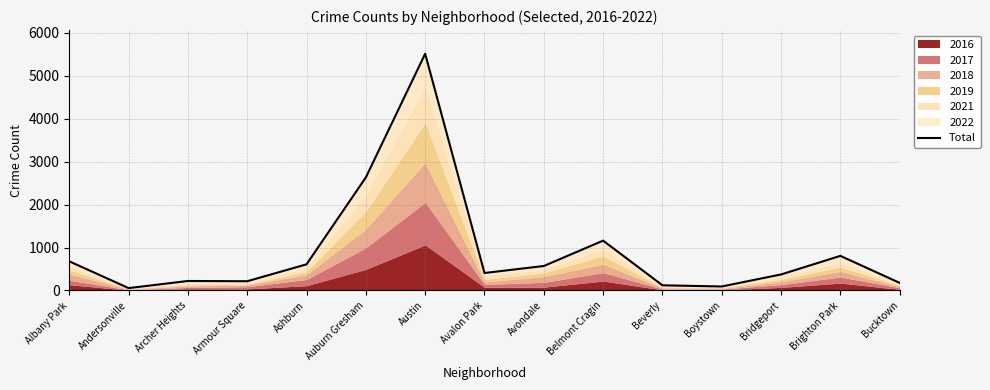

What is the minimum value shown in the chart?

55